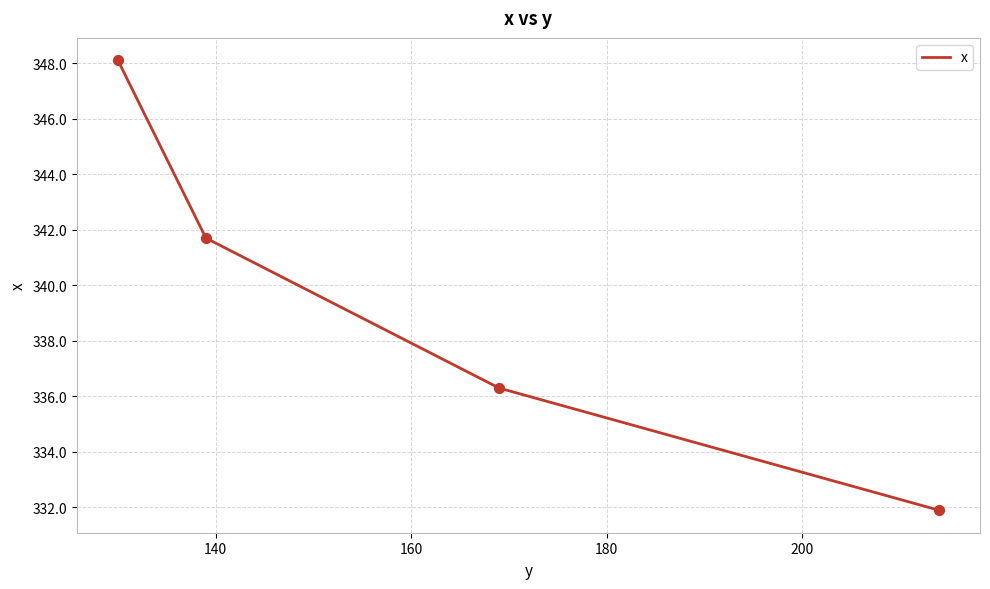

What is the difference between the second highest and minimum values?

9.8